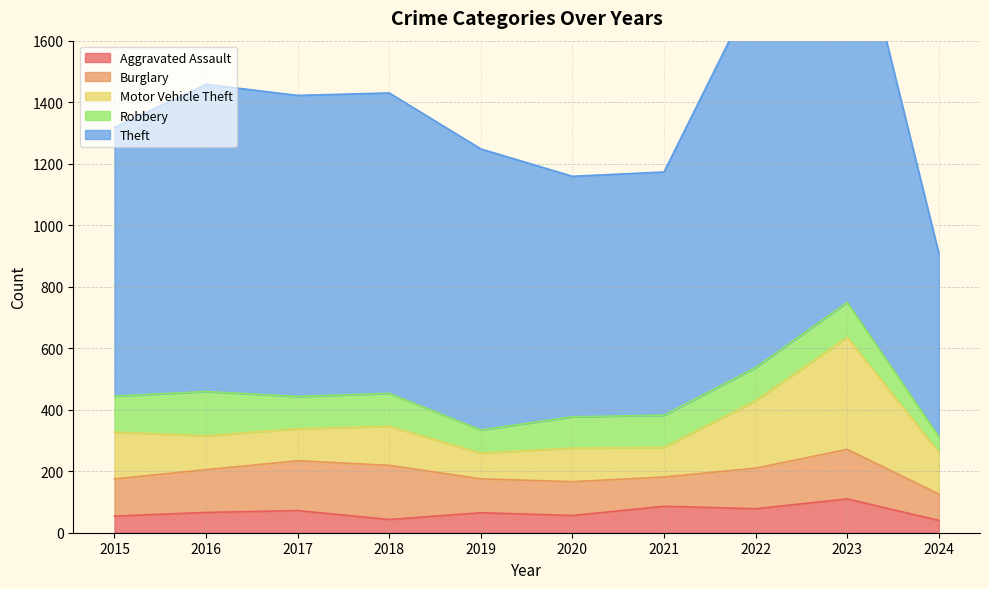

At 2019, list the series in order from largest to smallest.

Theft, Burglary, Motor Vehicle Theft, Robbery, Aggravated Assault